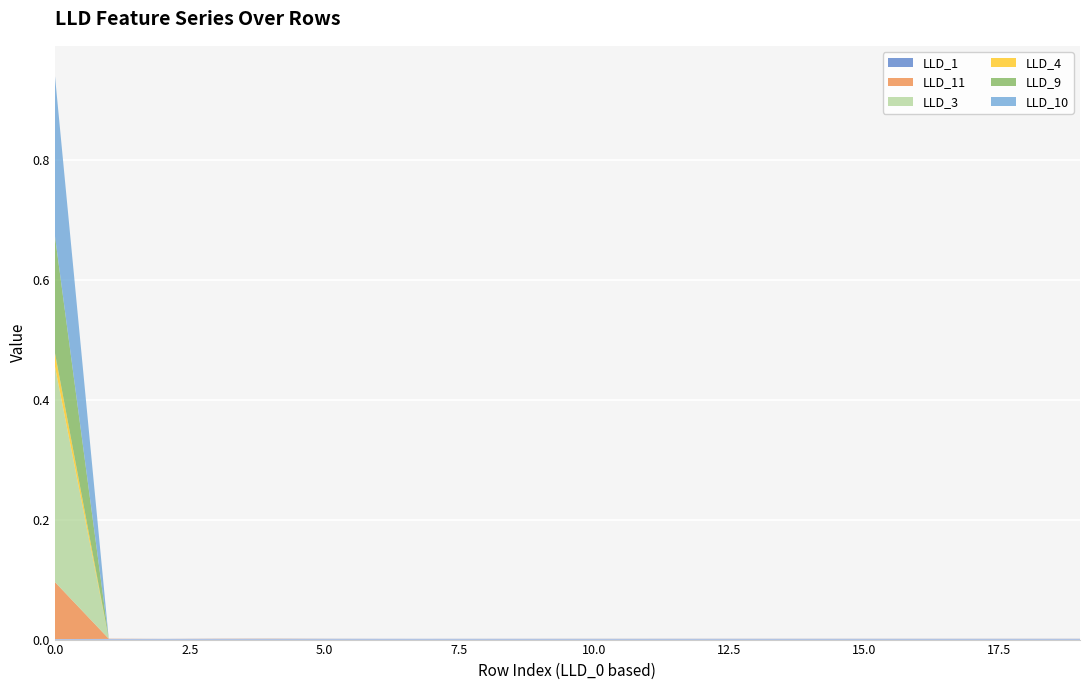

Reading right to left, transcribe all the data shown in this chart.

LLD_1: 19=0.0	18=0.0	17=0.0	16=0.0	15=0.0	14=0.0	13=0.0	12=0.0	11=0.0	10=0.0	9=0.0	8=0.0	7=0.0	6=0.0	5=0.0	4=0.0	3=0.0	2=0.0	1=0.0	0=0.0
LLD_11: 19=0.0	18=0.0	17=0.0	16=0.0	15=0.0	14=0.0	13=0.0	12=0.0	11=0.0	10=0.0	9=0.0	8=0.0	7=0.0	6=0.0	5=0.0	4=0.0	3=0.0	2=0.0	1=0.0	0=0.1
LLD_3: 19=0.0	18=0.0	17=0.0	16=0.0	15=0.0	14=0.0	13=0.0	12=0.0	11=0.0	10=0.0	9=0.0	8=0.0	7=0.0	6=0.0	5=0.0	4=0.0	3=0.0	2=0.0	1=0.0	0=0.4
LLD_4: 19=0.0	18=0.0	17=0.0	16=0.0	15=0.0	14=0.0	13=0.0	12=0.0	11=0.0	10=0.0	9=0.0	8=0.0	7=0.0	6=0.0	5=0.0	4=0.0	3=0.0	2=0.0	1=0.0	0=0.0
LLD_9: 19=0.0	18=0.0	17=0.0	16=0.0	15=0.0	14=0.0	13=0.0	12=0.0	11=0.0	10=0.0	9=0.0	8=0.0	7=0.0	6=0.0	5=0.0	4=0.0	3=0.0	2=0.0	1=0.0	0=0.2
LLD_10: 19=0.0	18=0.0	17=0.0	16=0.0	15=0.0	14=0.0	13=0.0	12=0.0	11=0.0	10=0.0	9=0.0	8=0.0	7=0.0	6=0.0	5=0.0	4=0.0	3=0.0	2=0.0	1=0.0	0=0.3